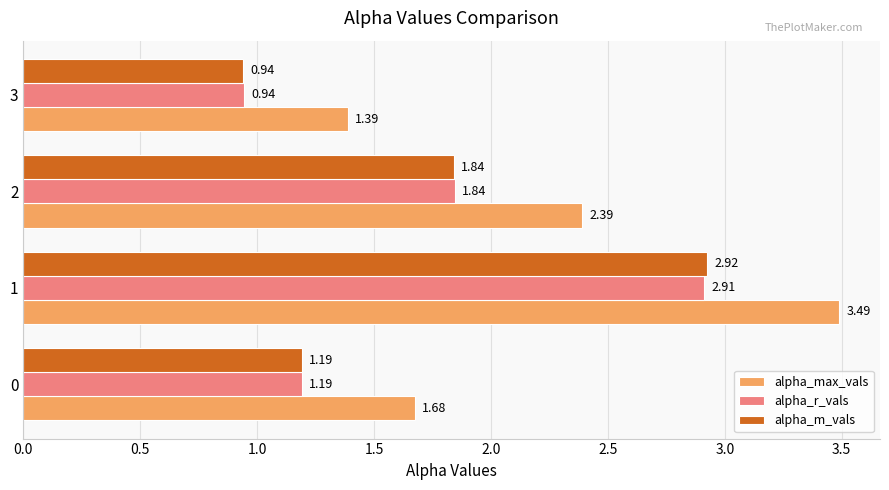

What is the sum of all alpha_m_vals values?

6.9